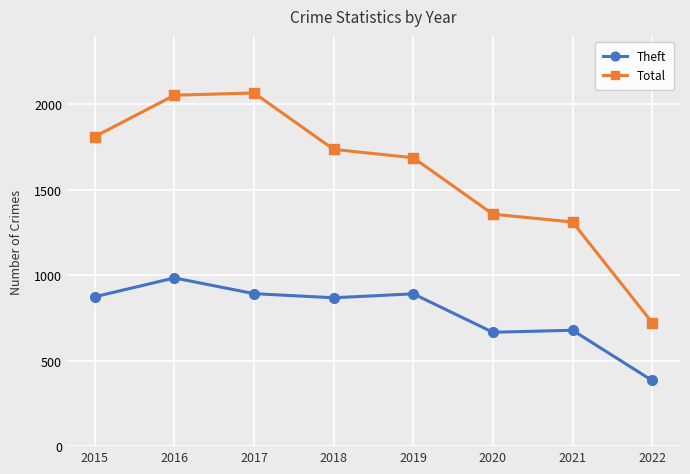

List the series in order of their overall mean, highest first.

Total, Theft